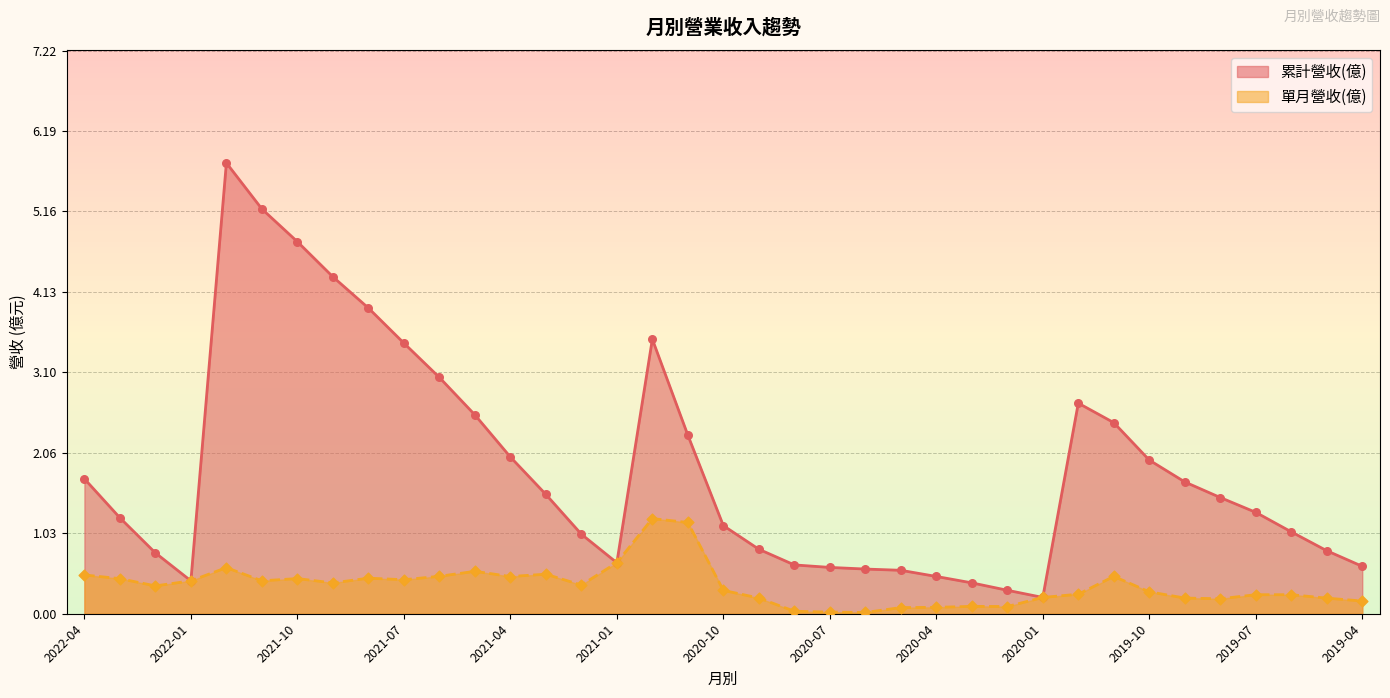

At how many categories does at least one series exceed 3?

8